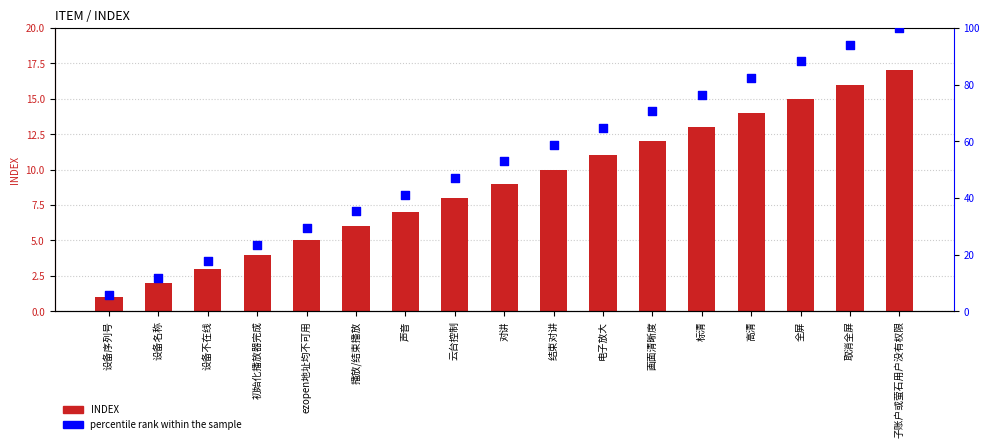

At which category is the sum across all series the highest?

子账户或萤石用户没有权限